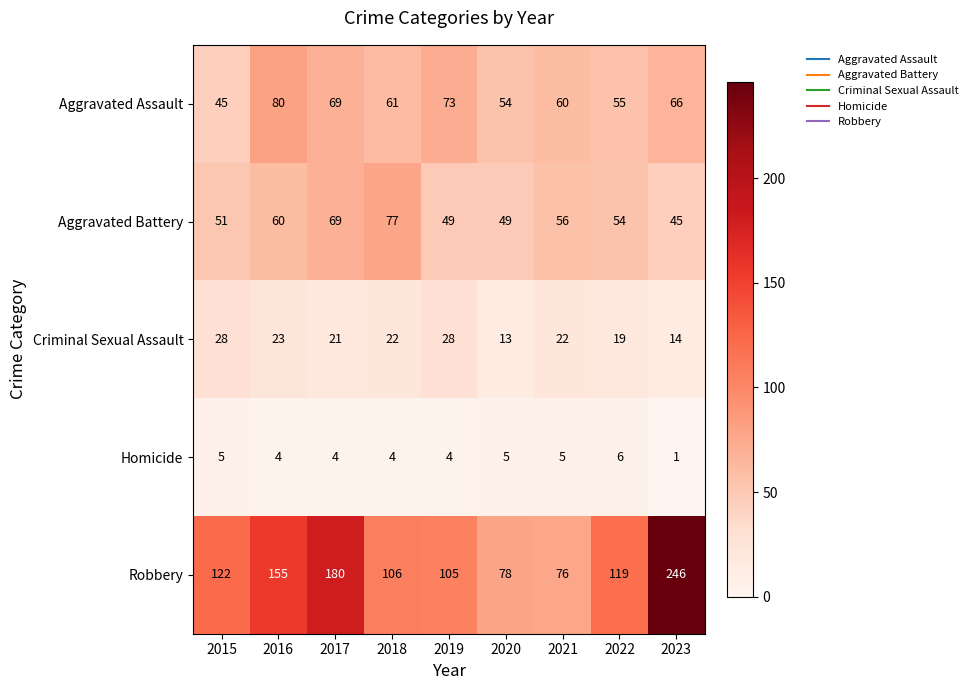

True or false: Homicide has a value of 1 at 2023.

True